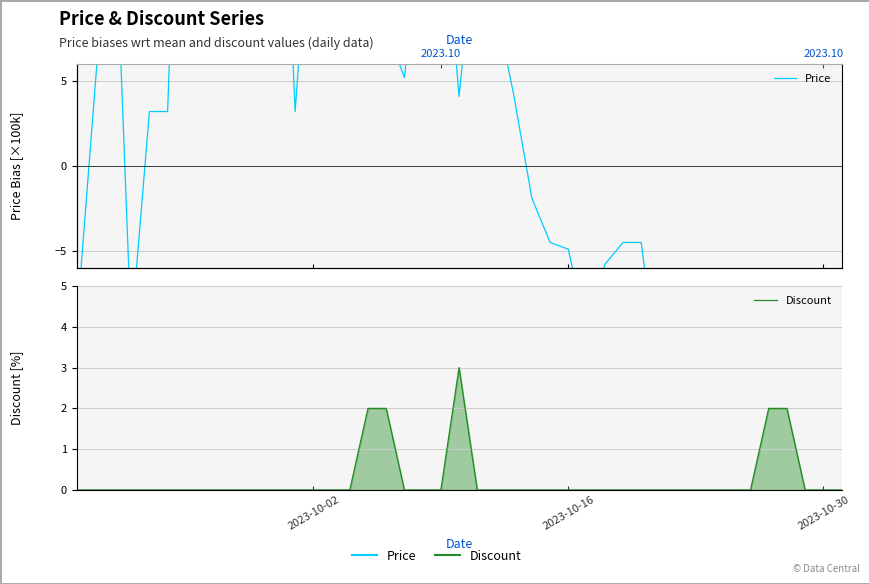

Reading left to right, transcribe all the data shown in this chart.

Price: -9.4	18.2	-9.8	3.2	3.2	33.2	8.1	17.2	28.2	28.2	3.2	18.1	33.2	18.1	8.1	8.1	5.2	15.2	17.2	4.1	14.7	4.2	-1.9	-4.5	-4.9	-9.8	-5.8	-4.5	-4.5	-12.8	-25.9	-19.8	-20.8	-20.8	-15.8	-22.8	-22.8	-24.1	-24.1	-24.1
Discount: 0.0	0.0	0.0	0.0	0.0	0.0	0.0	0.0	0.0	0.0	0.0	0.0	0.0	0.0	2.0	2.0	0.0	0.0	0.0	3.0	0.0	0.0	0.0	0.0	0.0	0.0	0.0	0.0	0.0	0.0	0.0	0.0	0.0	0.0	0.0	2.0	2.0	0.0	0.0	0.0